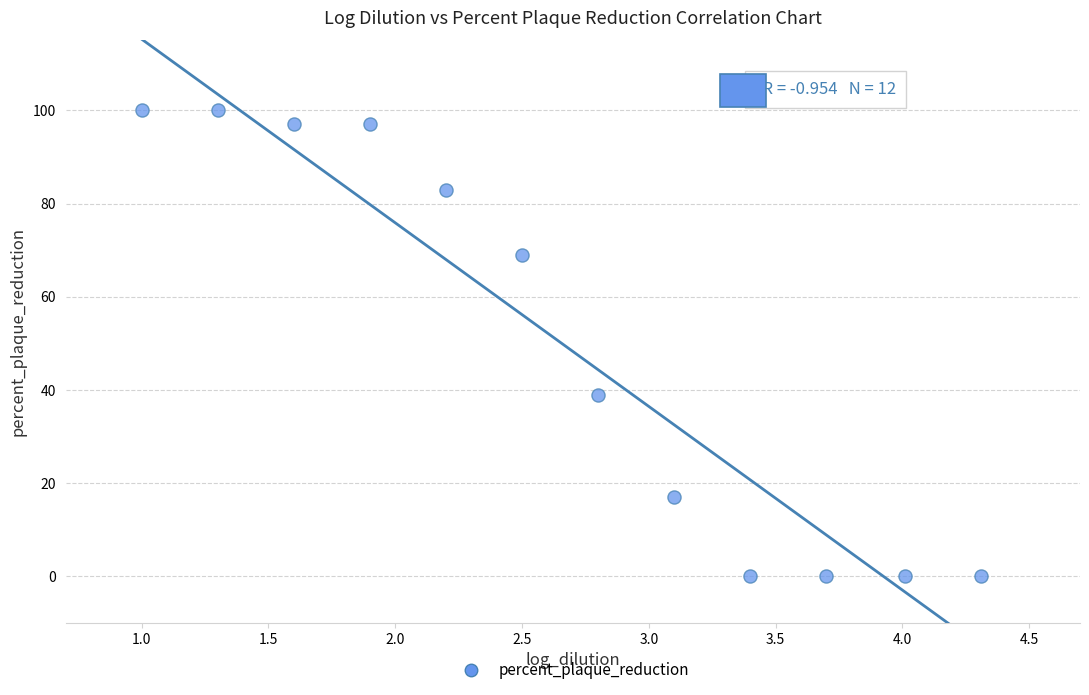

What is the range of Y values (max minus min)?

100